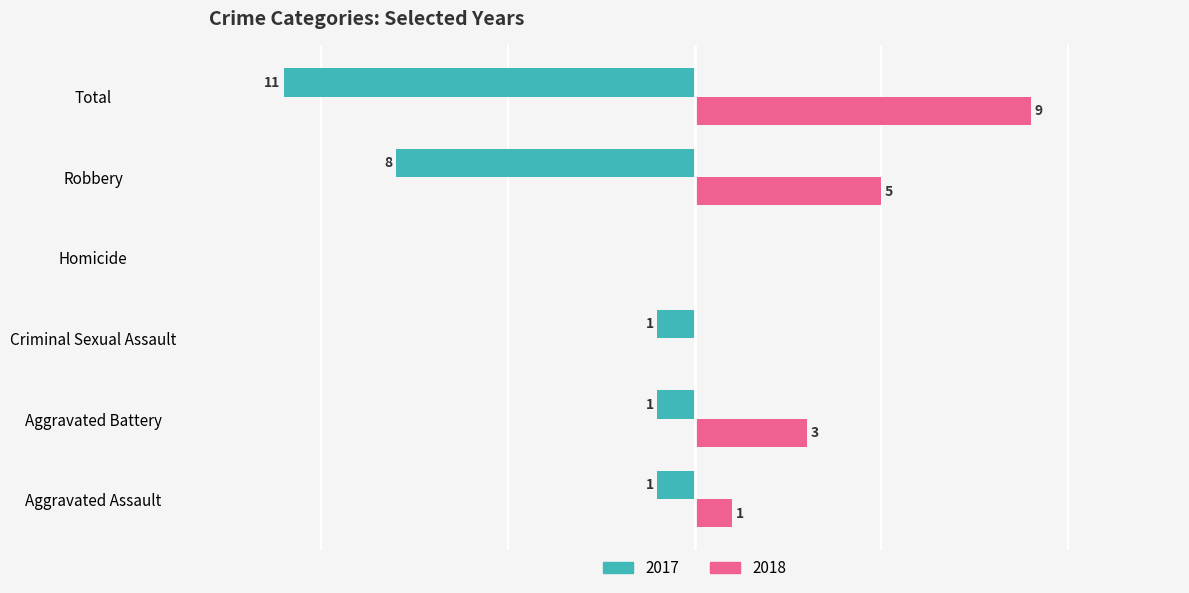

What are all the series names shown in the legend?

2017, 2018